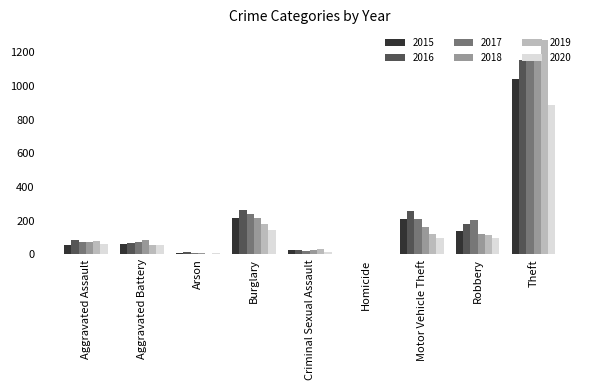

Are the bars grouped side by side (vs. stacked)?

Yes